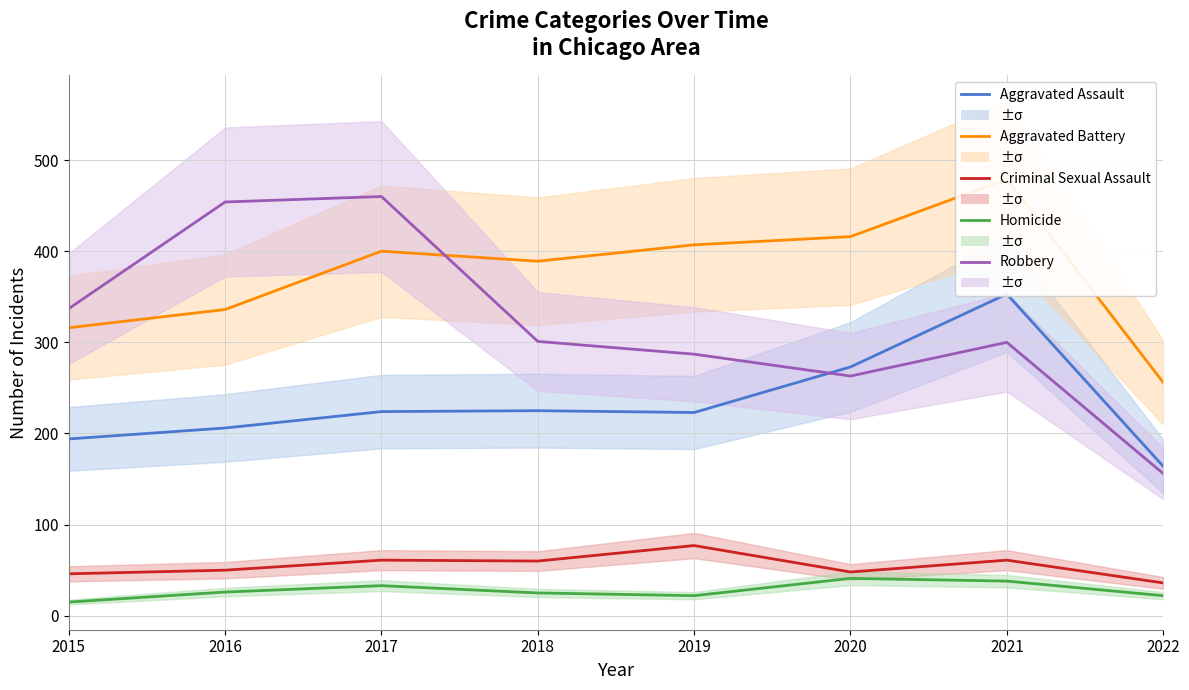

Reading left to right, list all the values displayed in this chart.

Aggravated Assault: 2015=194	2016=206	2017=224	2018=225	2019=223	2020=273	2021=353	2022=164
Aggravated Battery: 2015=316	2016=336	2017=400	2018=389	2019=407	2020=416	2021=479	2022=256
Criminal Sexual Assault: 2015=46	2016=50	2017=61	2018=60	2019=77	2020=48	2021=61	2022=36
Homicide: 2015=15	2016=26	2017=33	2018=25	2019=22	2020=41	2021=38	2022=22
Robbery: 2015=337	2016=454	2017=460	2018=301	2019=287	2020=263	2021=300	2022=156